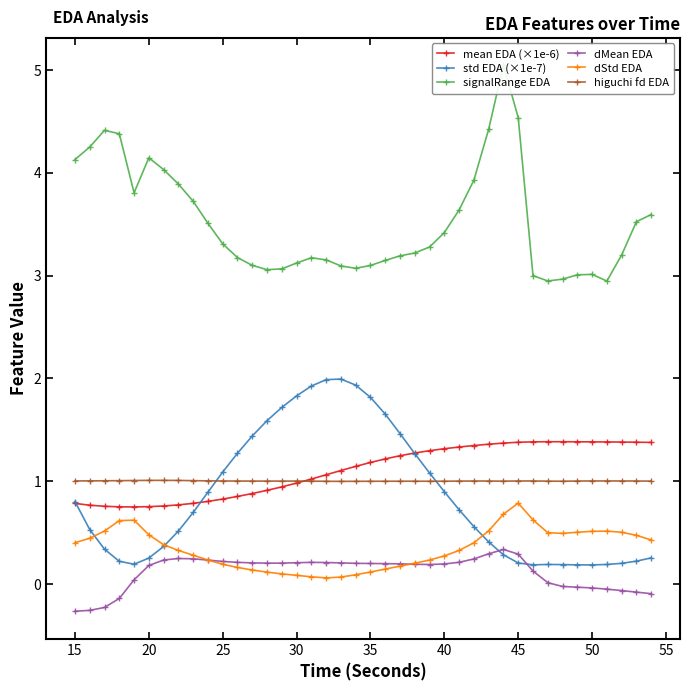

Is it true that higuchi fd EDA equals 1.0 at 45?

True